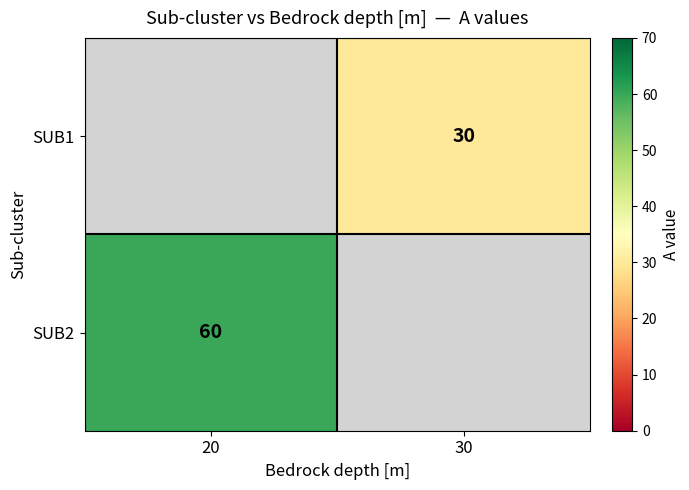

Is the value of SUB2 at 20 greater than the value of SUB1 at 30?

Yes